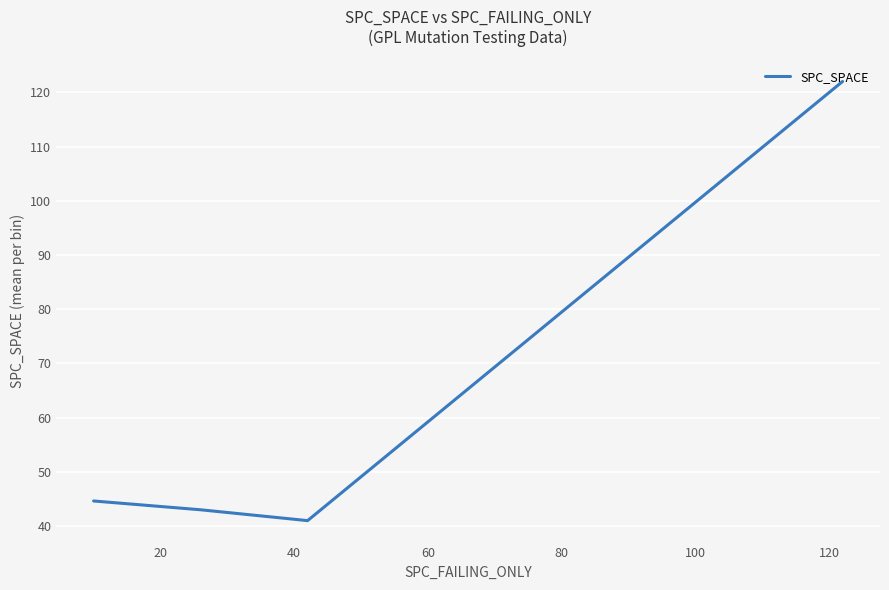

What is the minimum value shown in the chart?

41.0